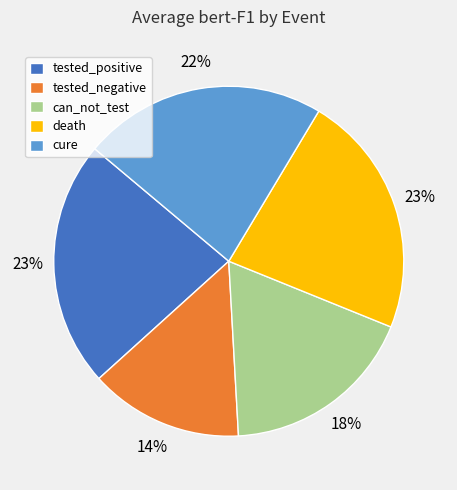

Is the sum of death and cure greater than half?

No